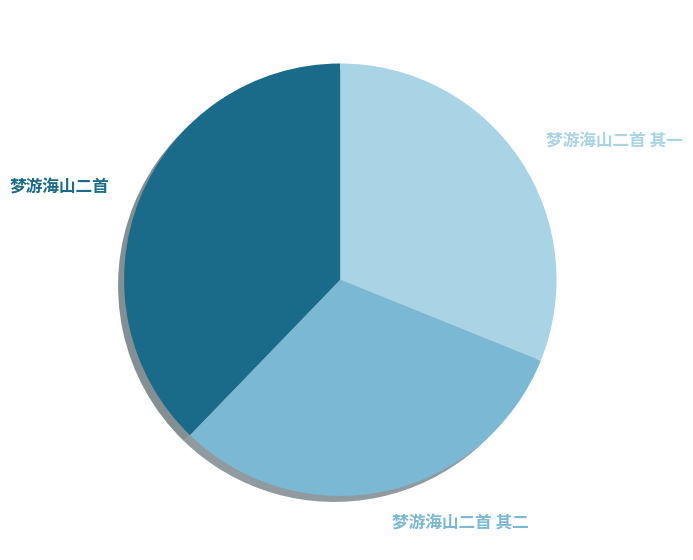

Does 梦游海山二首 represent more than half of the total?

No